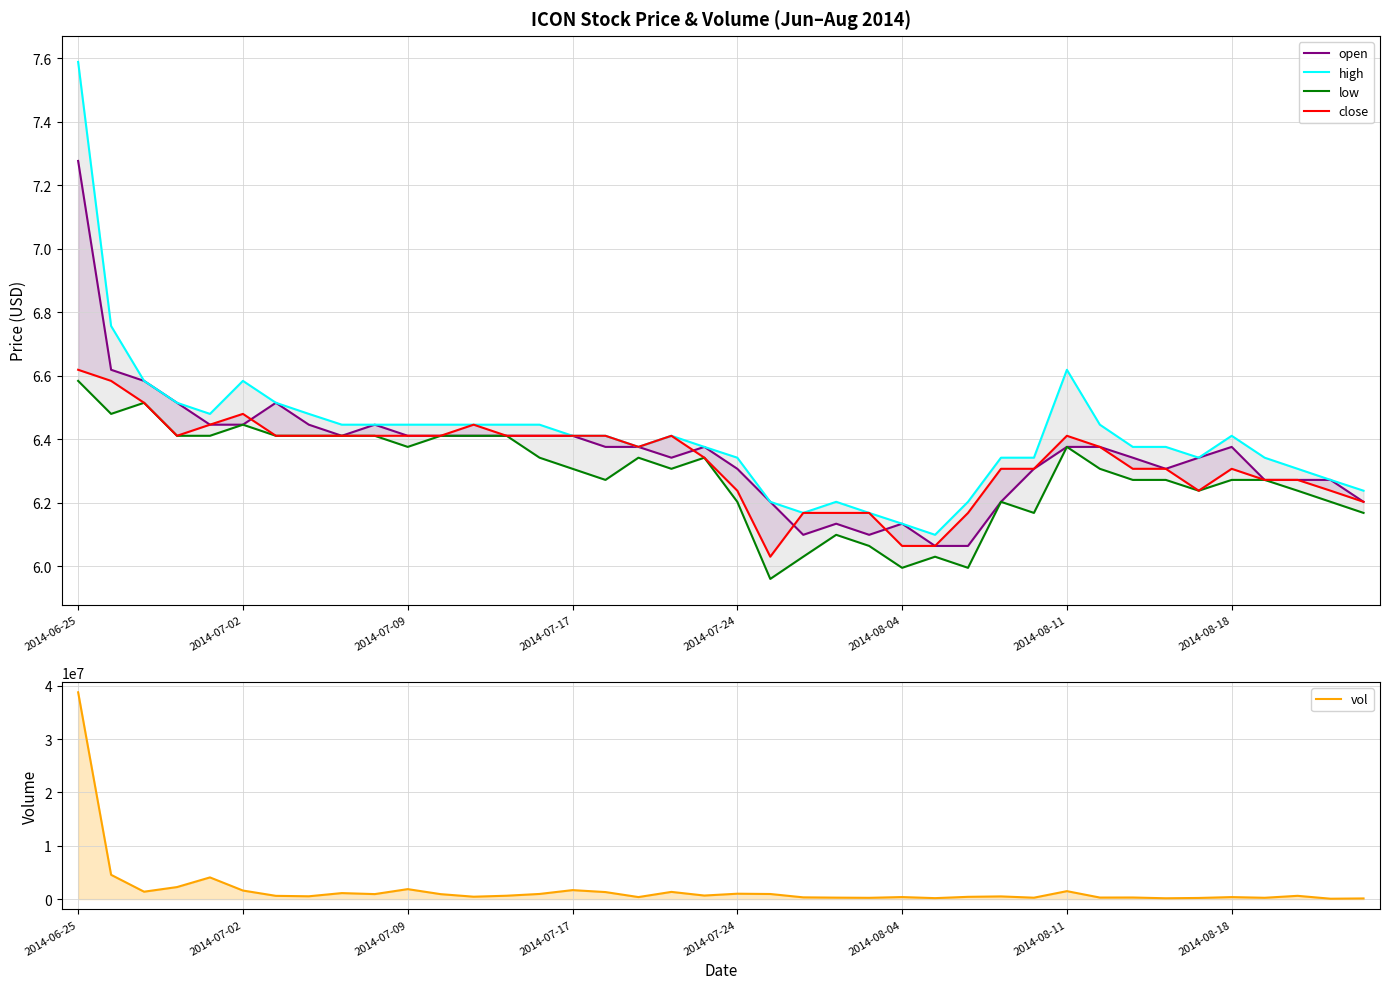

Which category has the highest value across all series?

2014-06-25